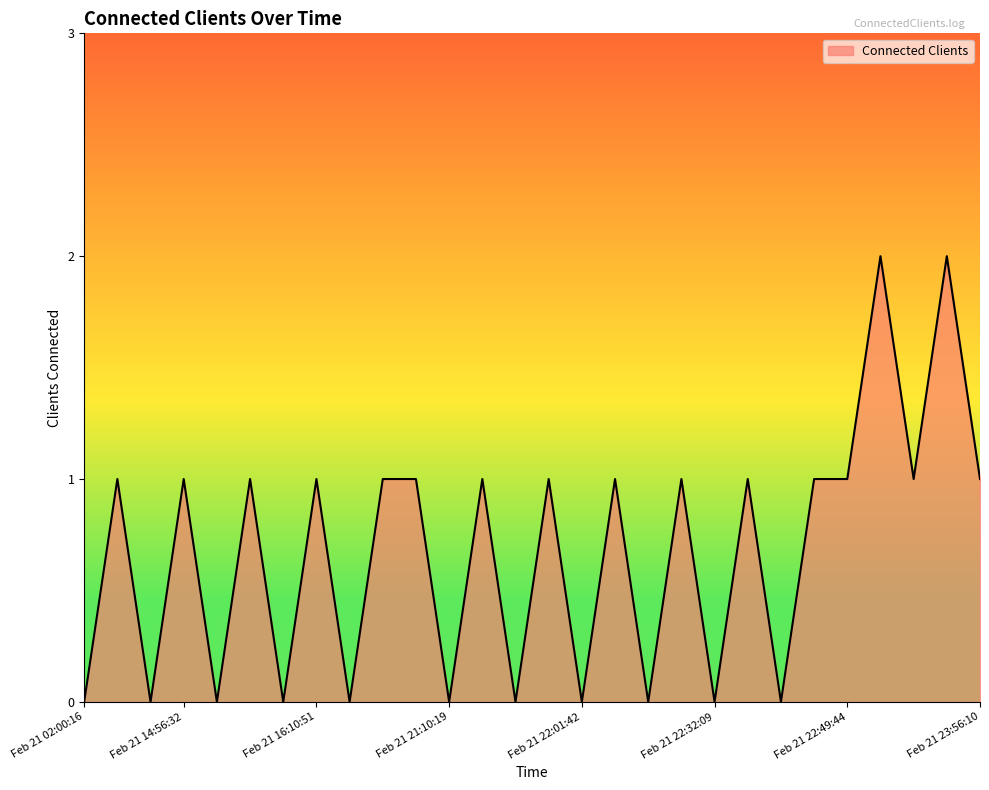

How many lines are shown in the chart?

1